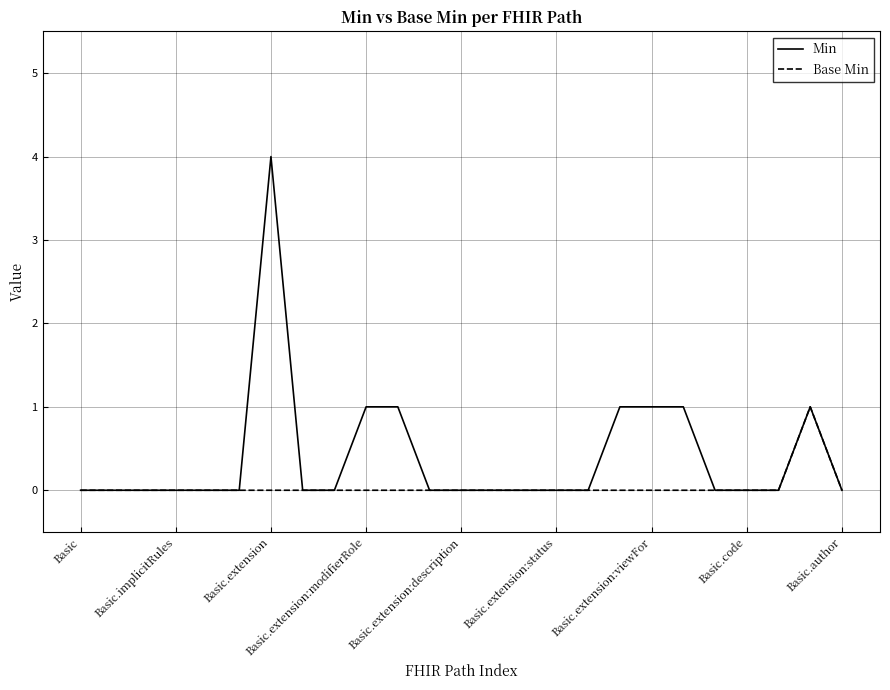

Which series has the largest total across all categories?

Min